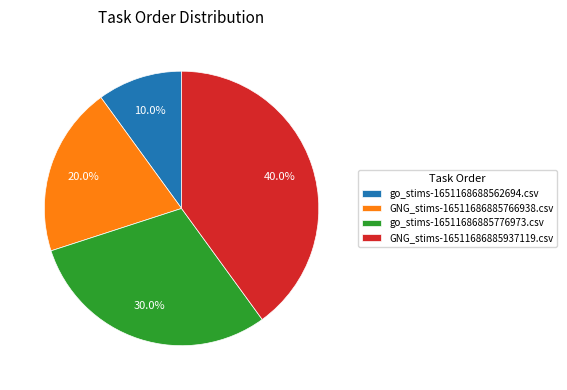

Is there a majority slice in this chart?

No